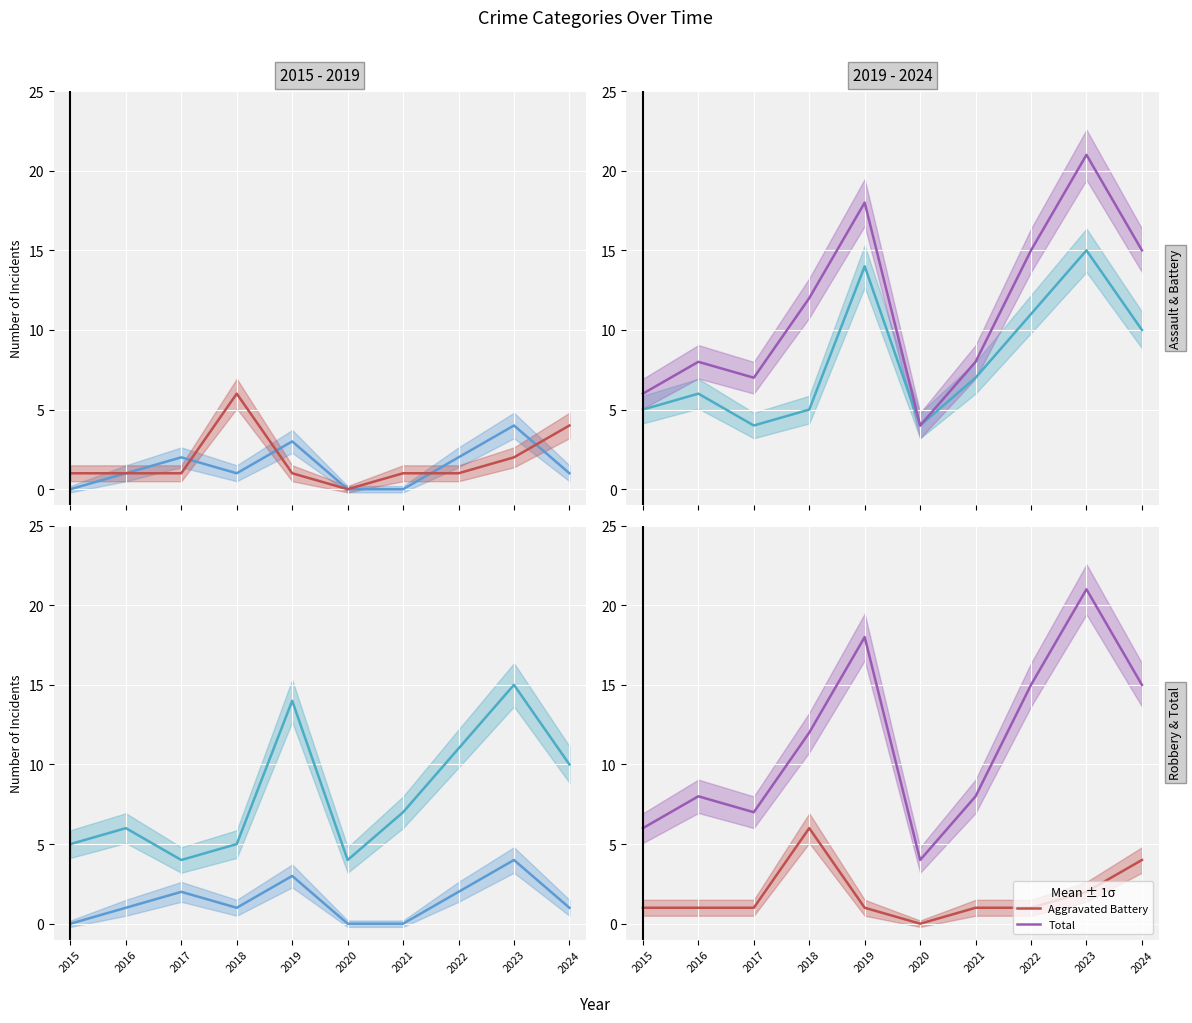

True or false: Aggravated Battery has a value of 1 at 2016.

True